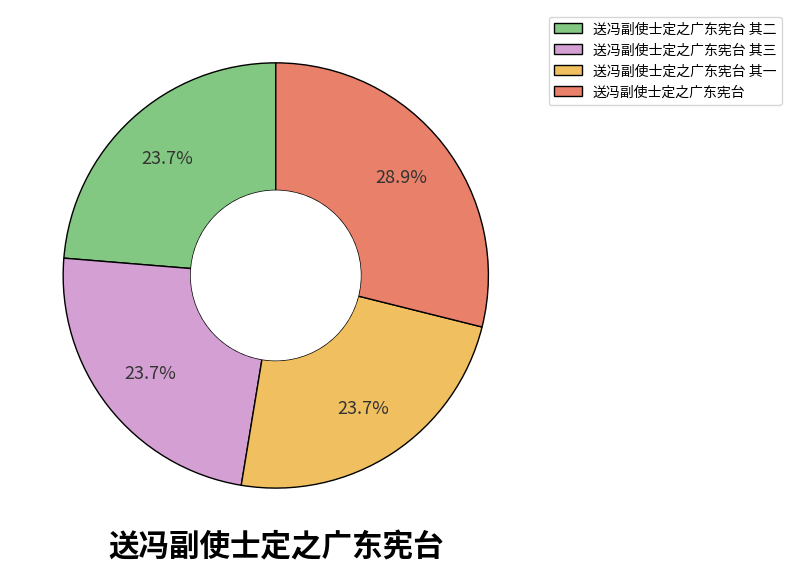

True or false: 送冯副使士定之广东宪台 其二 accounts for 32% of the total.

False